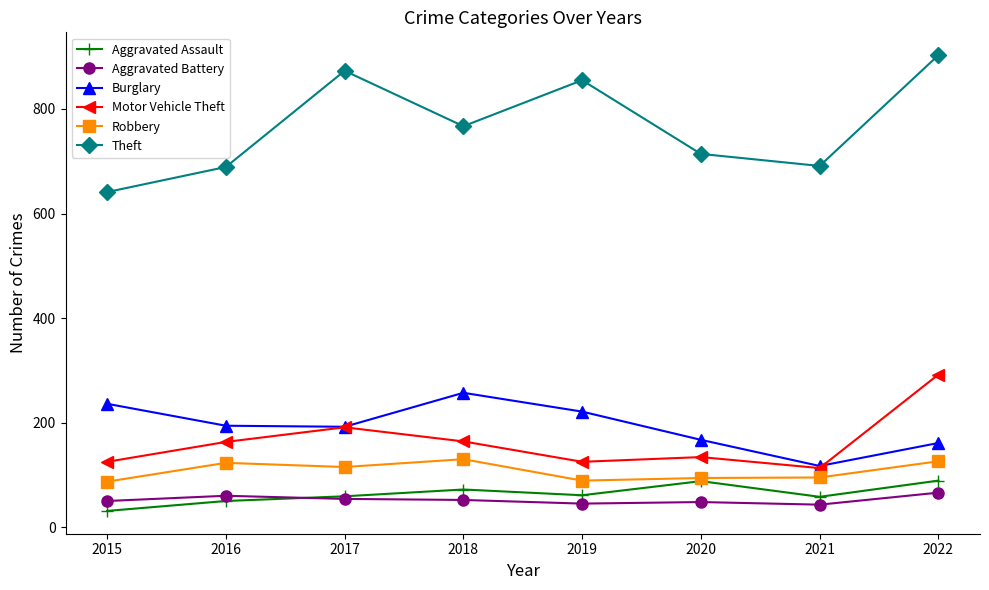

What is the value of the Motor Vehicle Theft point at the 2nd from the left?

163